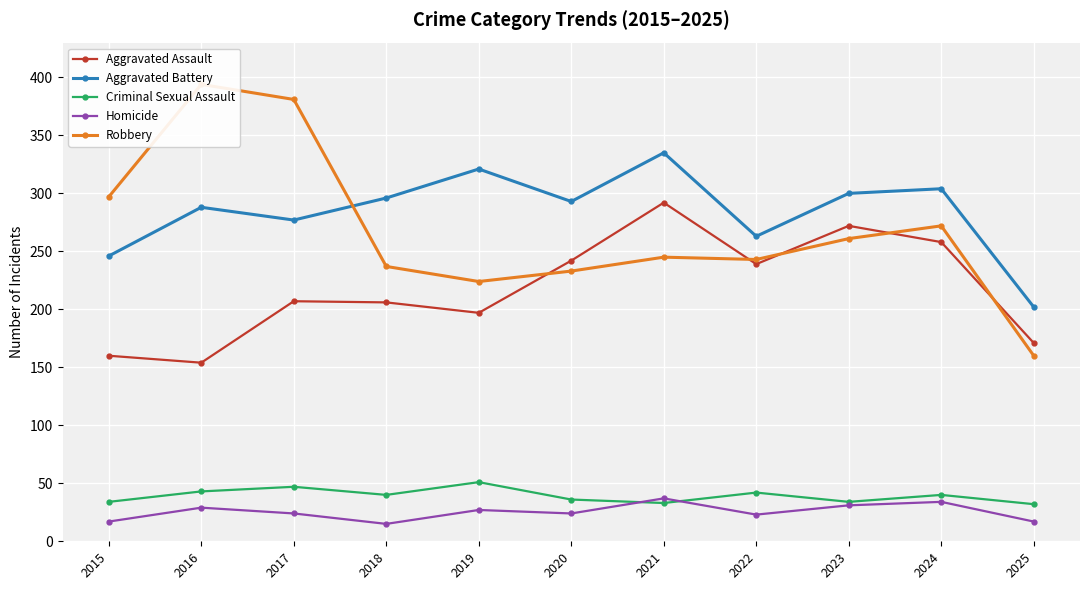

What is the difference between the highest and lowest values at 2017?

357